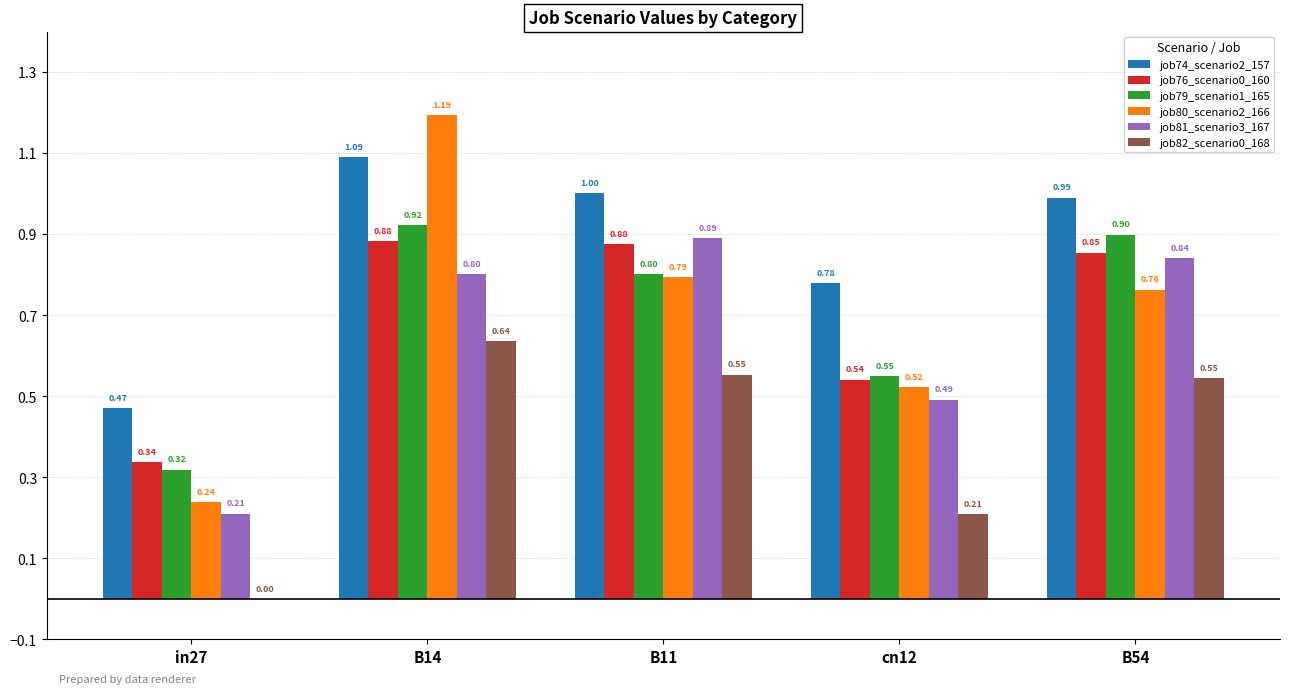

What is the sum of all job80_scenario2_166 values?

3.5